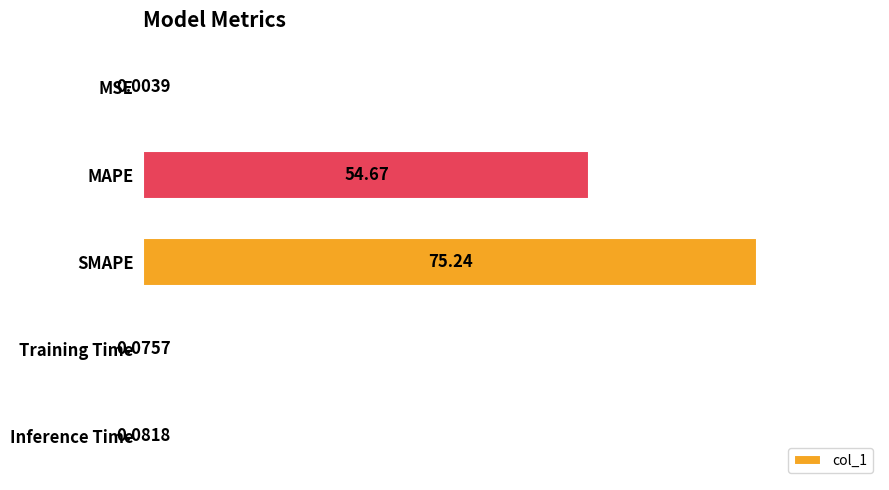

At which label is the value closest to 37?

MAPE